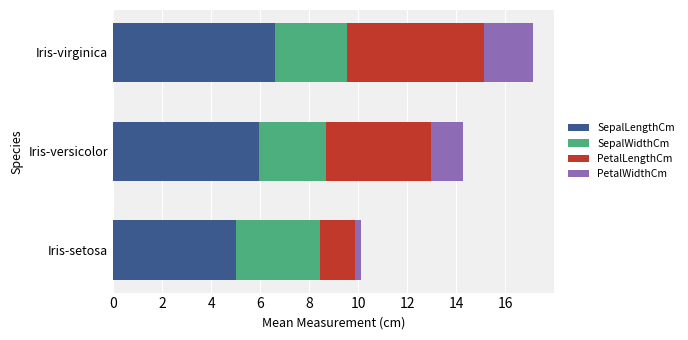

What is the sum of all SepalLengthCm values?

17.5